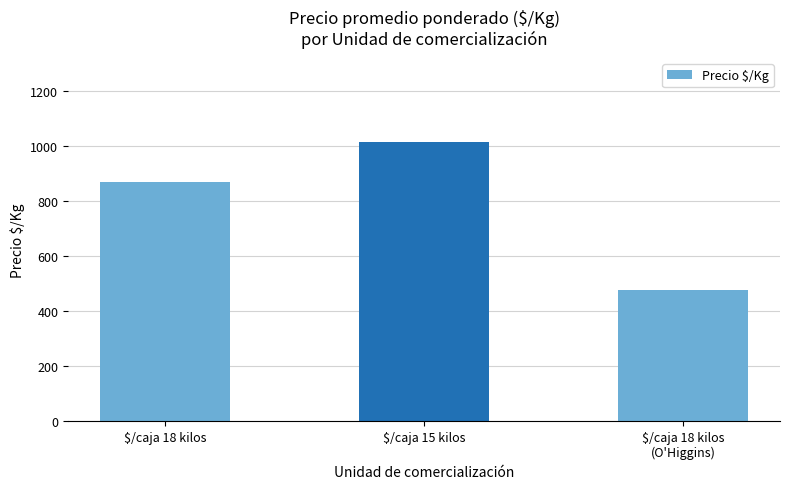

How many categories are shown in the chart?

3